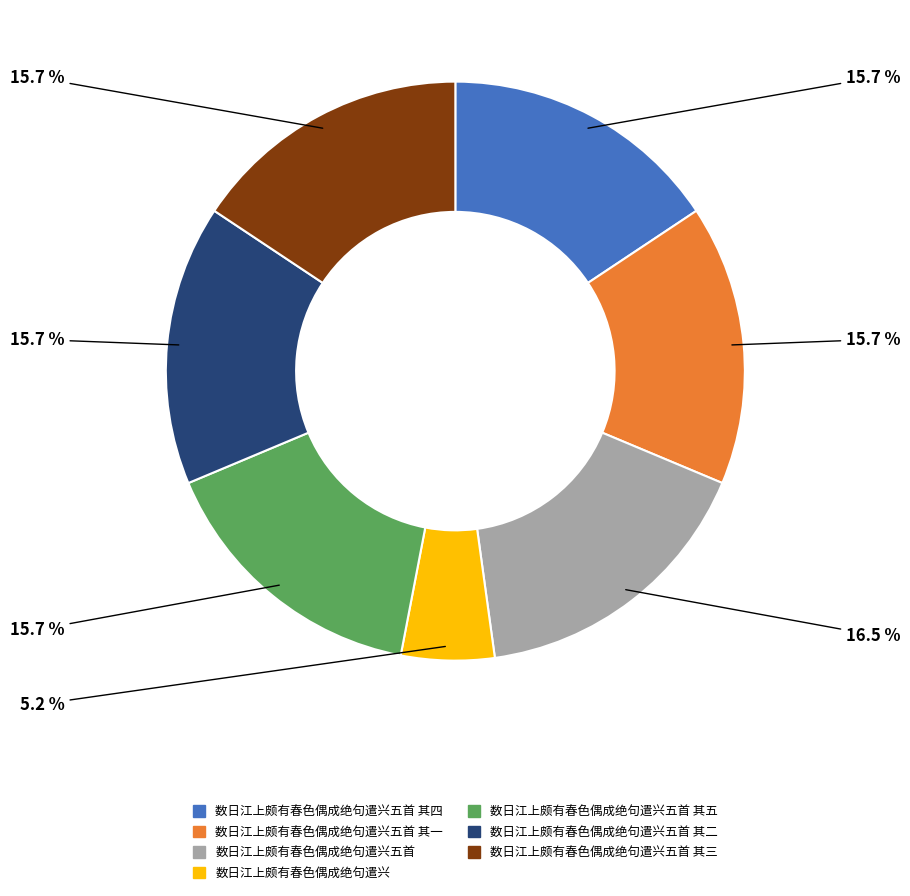

Is there any slice that represents more than half of the pie?

No